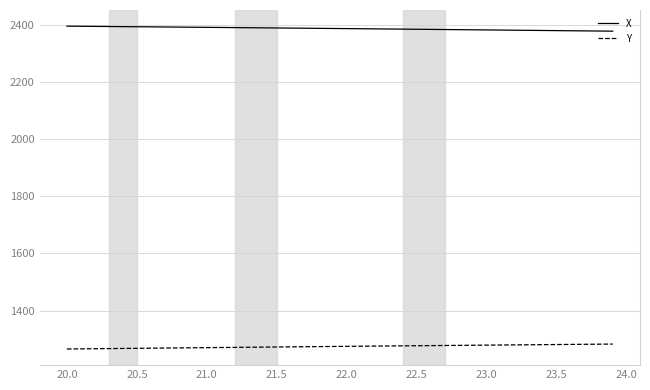

Rank the series by their maximum value, from lowest to highest.

Y, X